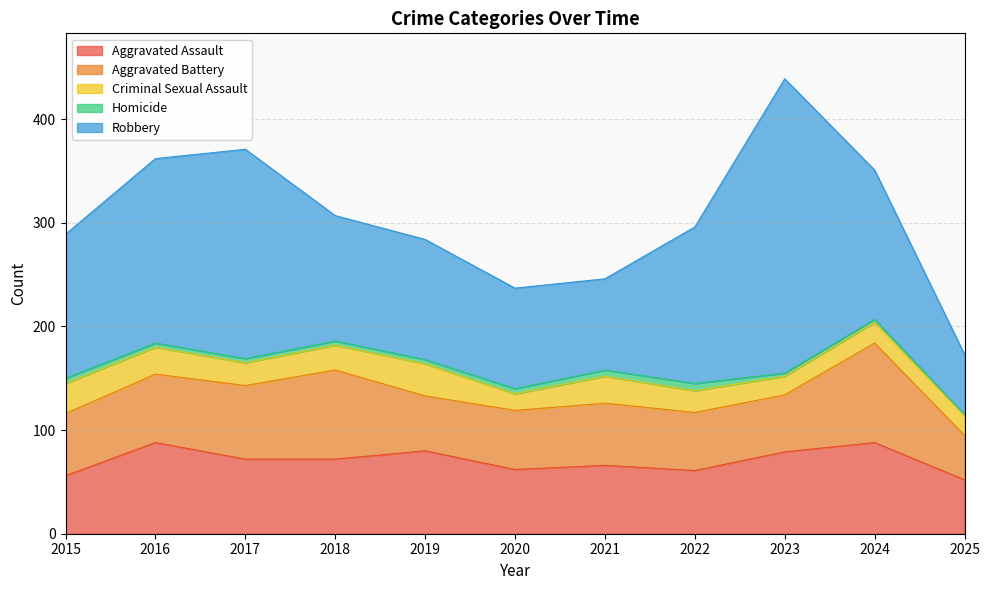

True or false: Criminal Sexual Assault and Aggravated Assault intersect in this chart.

False